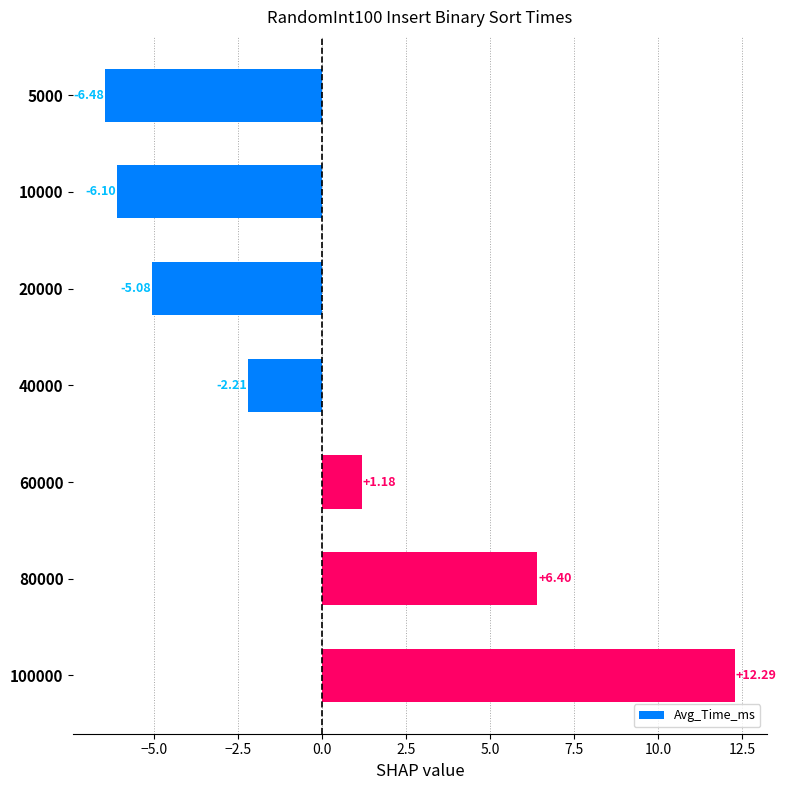

Rank the categories by value from lowest to highest.

5000, 10000, 20000, 40000, 60000, 80000, 100000